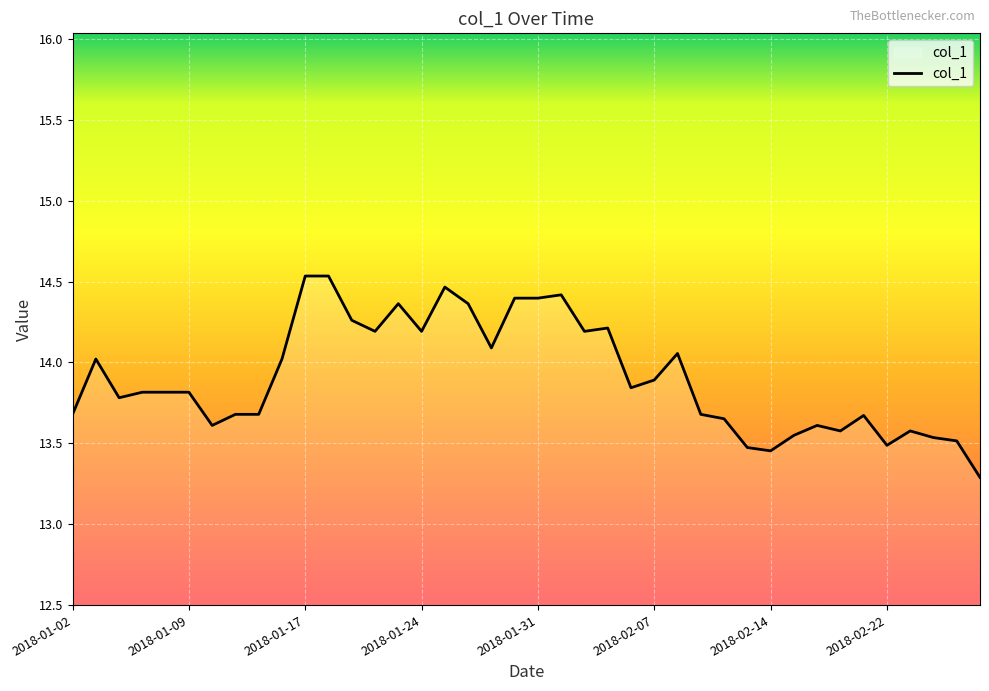

What is the difference between the second highest and second lowest values?

1.1